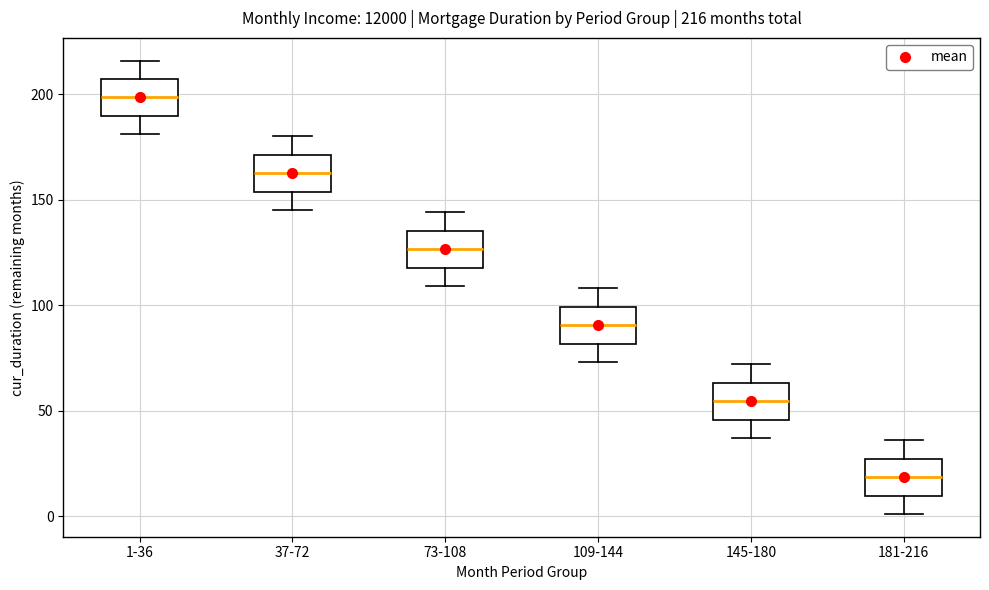

Which box has the highest median line?

1-36